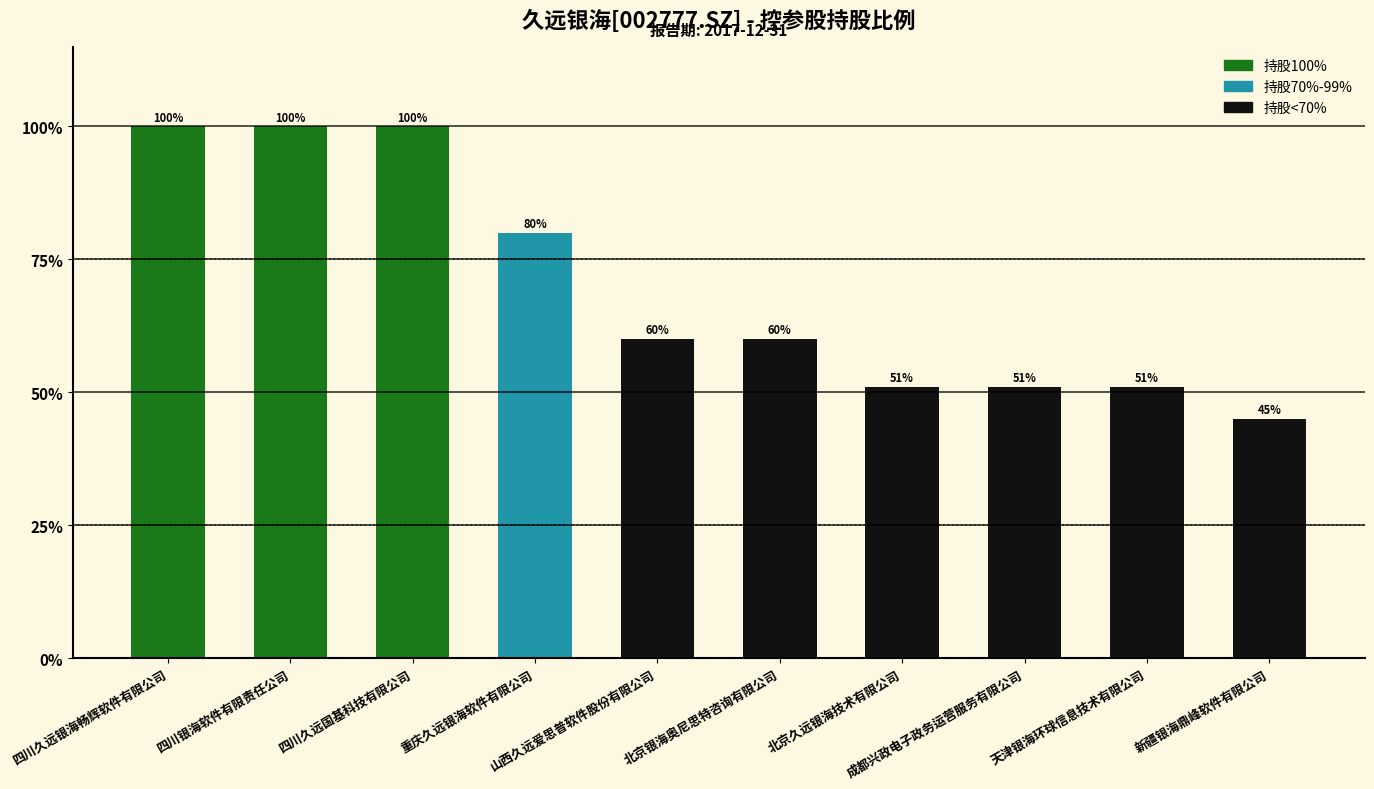

What is the minimum value shown in the chart?

45